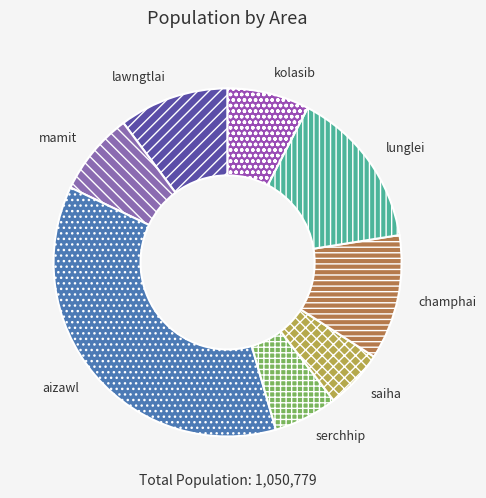

Is the sum of serchhip and kolasib greater than half?

No